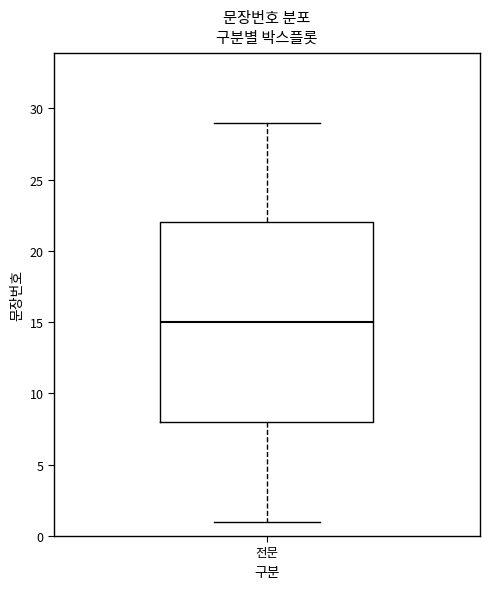

Read this box plot against the y-axis: the position of the median line, the range covered by the box, and the ends of both whiskers. The values are not printed on the chart, so give them approximately, as read against the axis.

median 15, box 8 to 22, whiskers 1 to 29